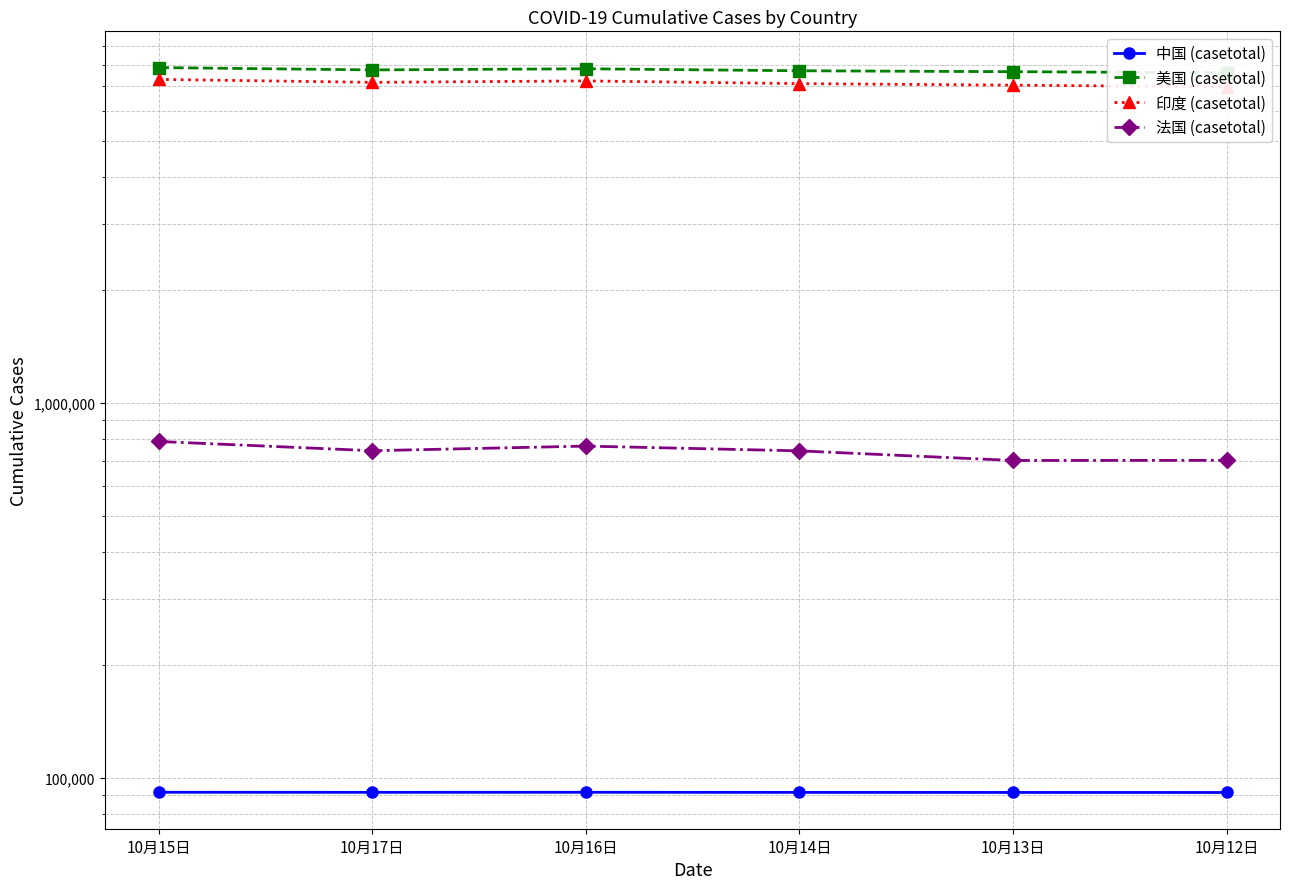

What is the difference between the second highest and minimum values in the 印度 (casetotal) series?

259966